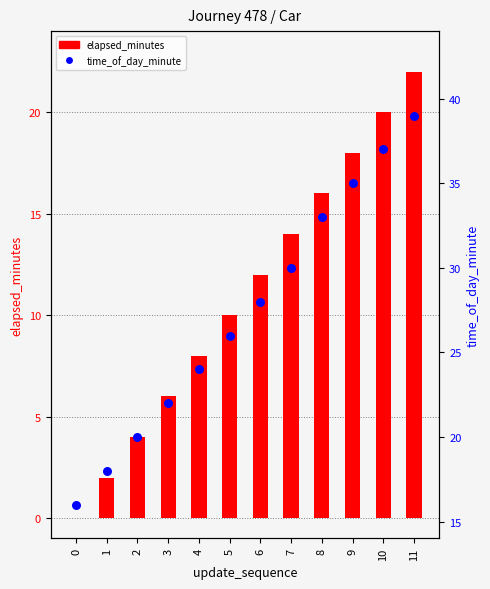

At which category is the sum across all series the highest?

11